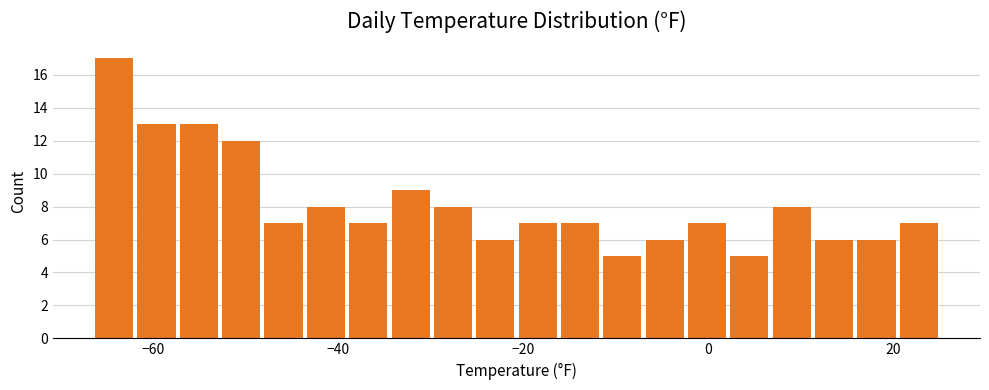

Read against the x-axis, roughly where is the centre of the tallest bar?

-64